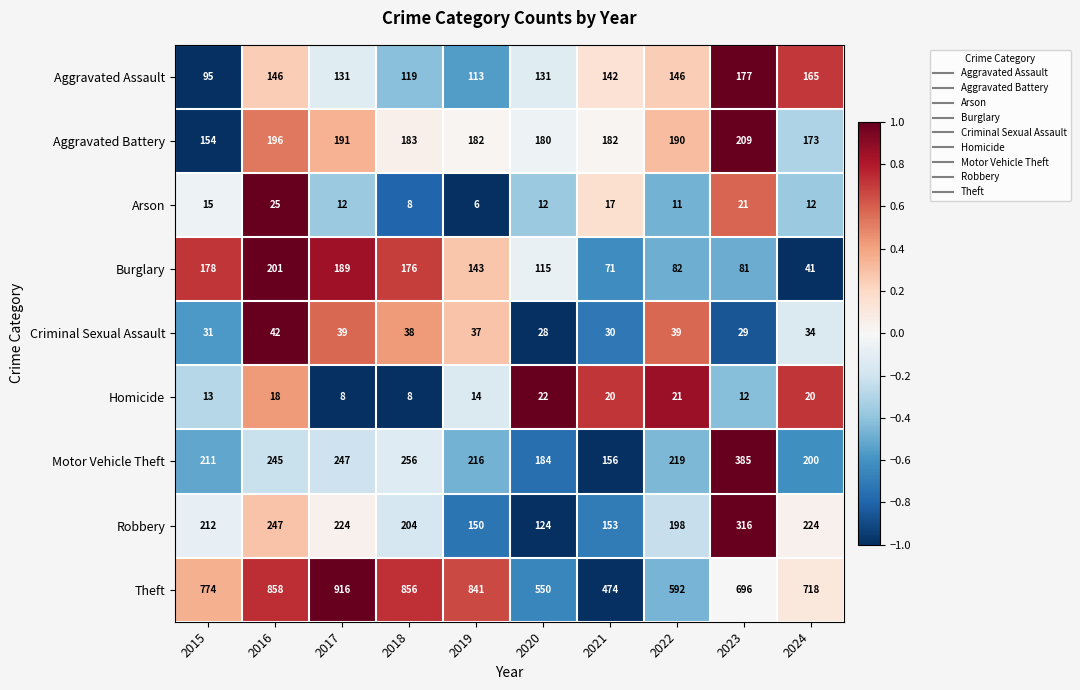

What is the difference between the highest and lowest values at 2017?

908